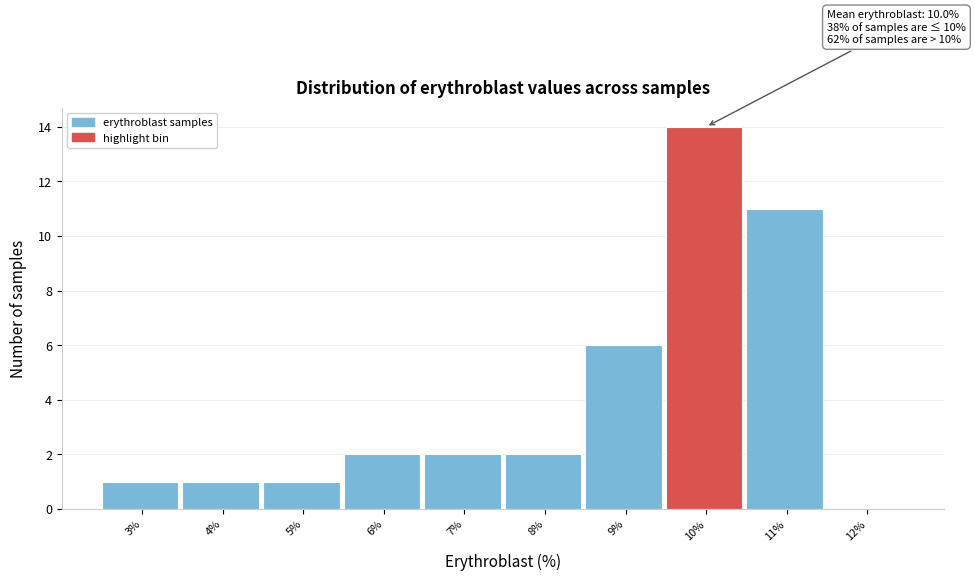

Reading left to right, what are all the values shown in this chart?

3%=1	4%=1	5%=1	6%=2	7%=2	8%=2	9%=6	10%=14	11%=11	12%=0